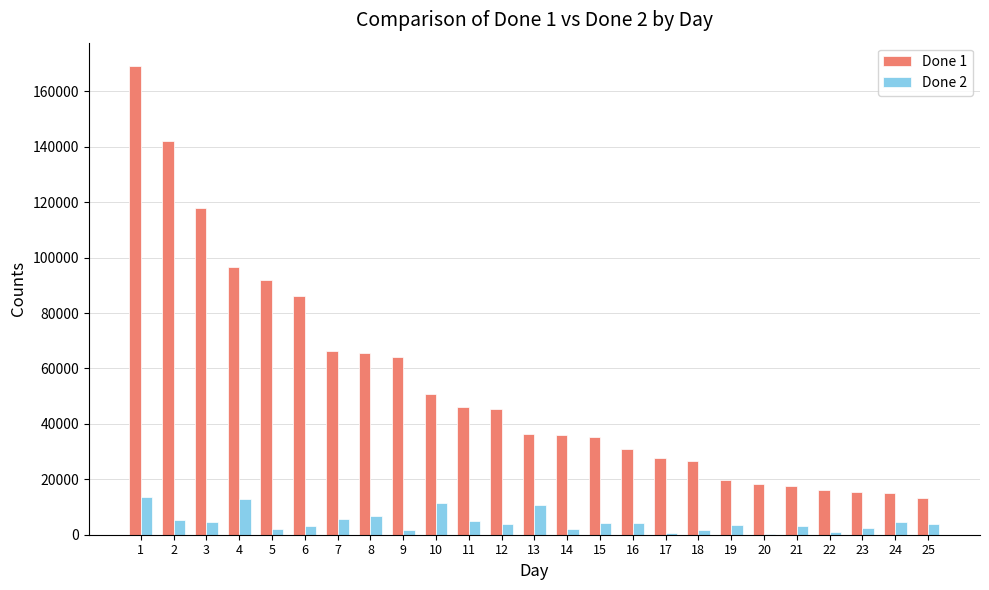

Which series has the largest total across all categories?

Done 1